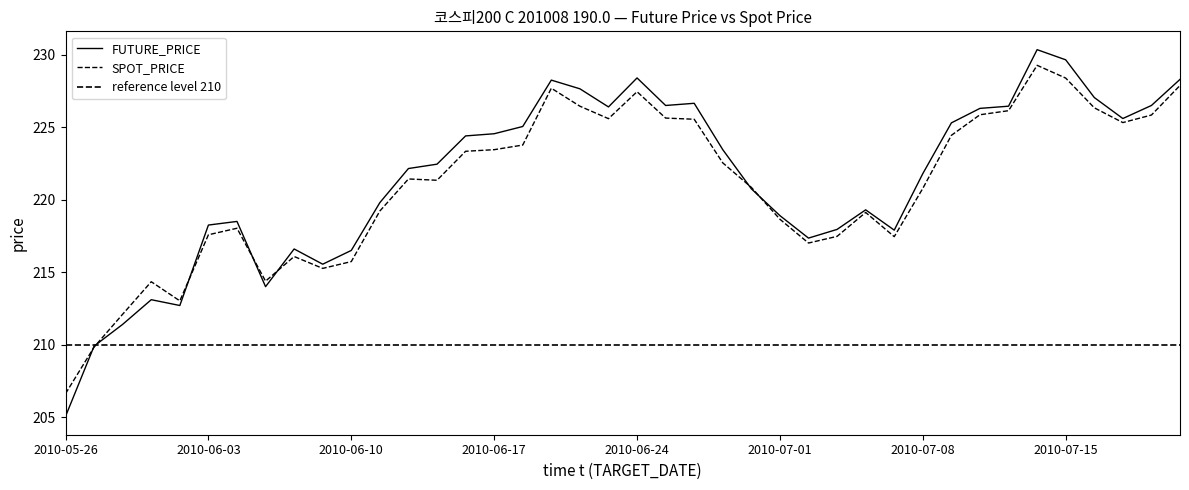

True or false: SPOT_PRICE has a value of 380.5 at 2010-07-06.

False